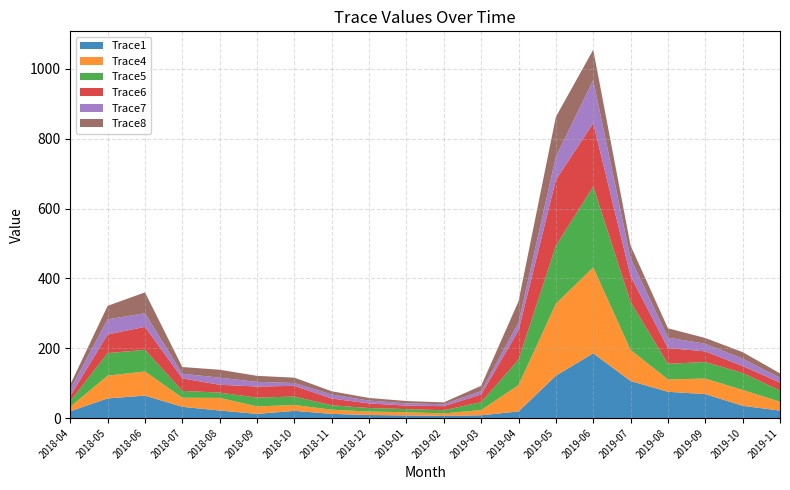

Reading right to left, transcribe all the data shown in this chart.

Trace1: 2019-11=21.3	2019-10=35.0	2019-09=68.5	2019-08=75.1	2019-07=105.9	2019-06=185.4	2019-05=121.1	2019-04=18.8	2019-03=8.0	2019-02=6.0	2019-01=7.3	2018-12=8.7	2018-11=11.8	2018-10=20.4	2018-09=11.8	2018-08=21.4	2018-07=32.1	2018-06=64.1	2018-05=56.2	2018-04=19.3
Trace4: 2019-11=25.4	2019-10=45.5	2019-09=44.4	2019-08=35.6	2019-07=89.0	2019-06=246.0	2019-05=206.3	2019-04=75.6	2019-03=14.8	2019-02=7.2	2019-01=9.4	2018-12=9.8	2018-11=12.1	2018-10=16.9	2018-09=21.4	2018-08=36.2	2018-07=26.0	2018-06=69.2	2018-05=65.1	2018-04=13.0
Trace5: 2019-11=32.0	2019-10=48.5	2019-09=47.5	2019-08=44.5	2019-07=137.4	2019-06=231.5	2019-05=165.8	2019-04=72.6	2019-03=22.5	2019-02=9.0	2019-01=8.9	2018-12=10.2	2018-11=12.5	2018-10=24.2	2018-09=25.0	2018-08=15.1	2018-07=19.6	2018-06=62.0	2018-05=64.5	2018-04=15.9
Trace6: 2019-11=23.0	2019-10=19.7	2019-09=30.4	2019-08=45.2	2019-07=74.1	2019-06=181.5	2019-05=188.9	2019-04=83.5	2019-03=22.1	2019-02=11.8	2019-01=9.9	2018-12=13.1	2018-11=19.4	2018-10=30.6	2018-09=31.9	2018-08=22.5	2018-07=35.8	2018-06=65.8	2018-05=53.5	2018-04=15.0
Trace7: 2019-11=13.6	2019-10=21.2	2019-09=21.9	2019-08=29.9	2019-07=50.9	2019-06=123.5	2019-05=66.5	2019-04=22.8	2019-03=9.7	2019-02=5.5	2019-01=6.6	2018-12=8.1	2018-11=11.4	2018-10=8.0	2018-09=13.3	2018-08=20.4	2018-07=13.3	2018-06=38.8	2018-05=43.3	2018-04=18.8
Trace8: 2019-11=12.6	2019-10=18.7	2019-09=16.4	2019-08=26.8	2019-07=36.4	2019-06=86.8	2019-05=113.9	2019-04=60.9	2019-03=15.1	2019-02=5.4	2019-01=6.5	2018-12=7.6	2018-11=9.4	2018-10=15.5	2018-09=17.3	2018-08=22.7	2018-07=19.2	2018-06=59.8	2018-05=38.7	2018-04=13.5